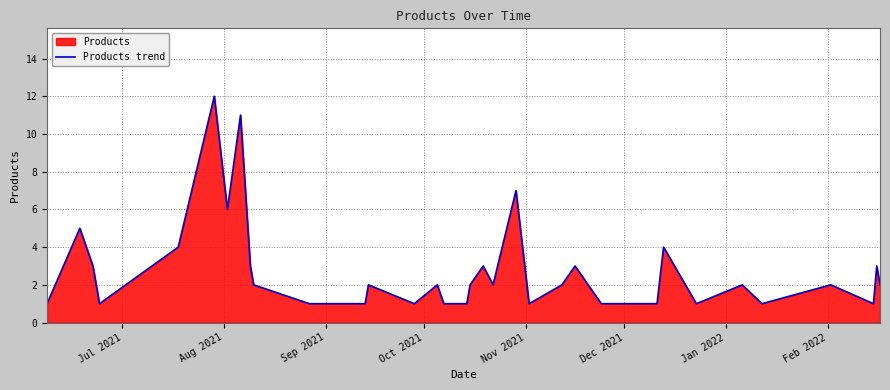

What is the maximum value shown in the chart?

12